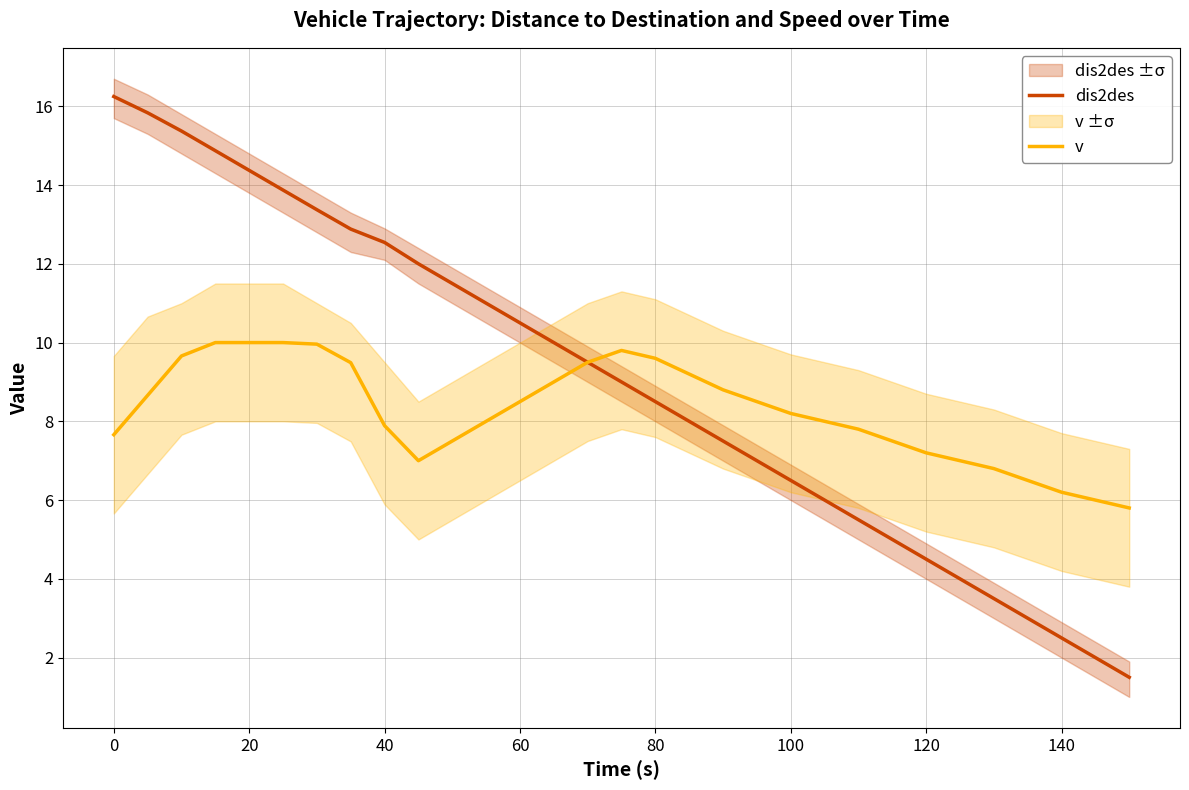

The v series shows 3.1 at 140. True or false?

False